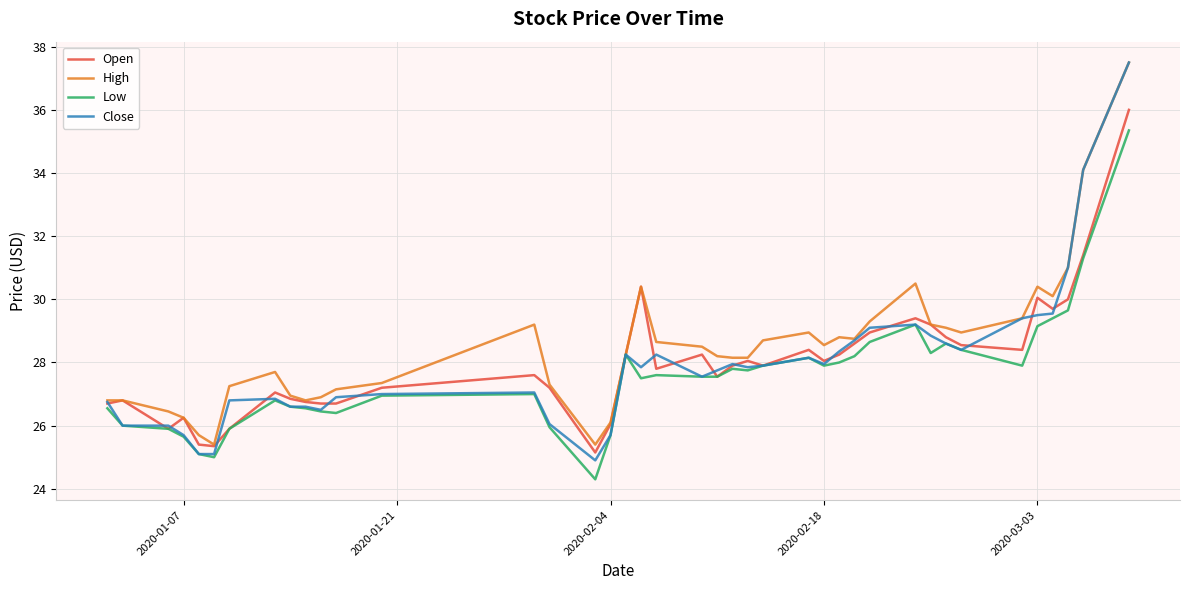

Which series has the widest spread of values?

Close